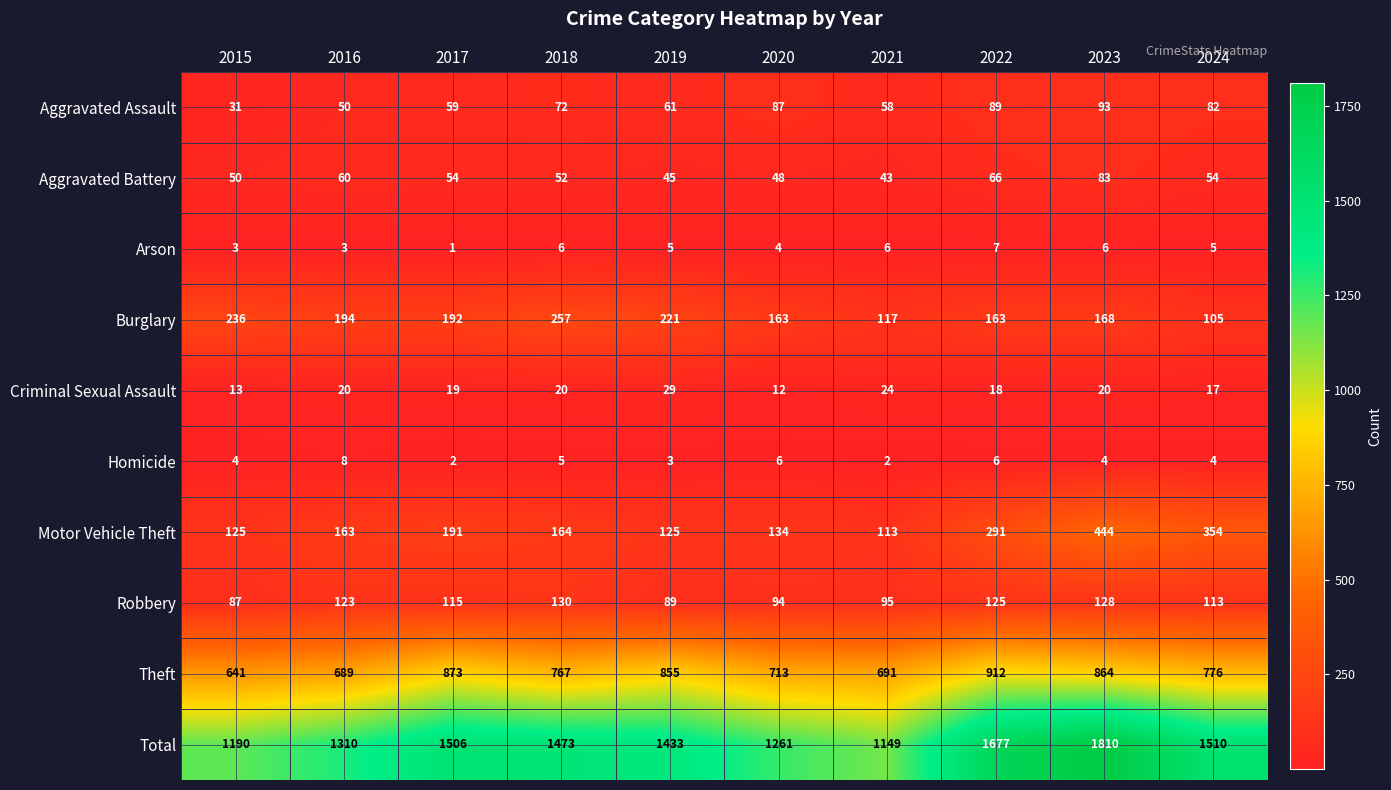

What is the sum of all Criminal Sexual Assault values?

192